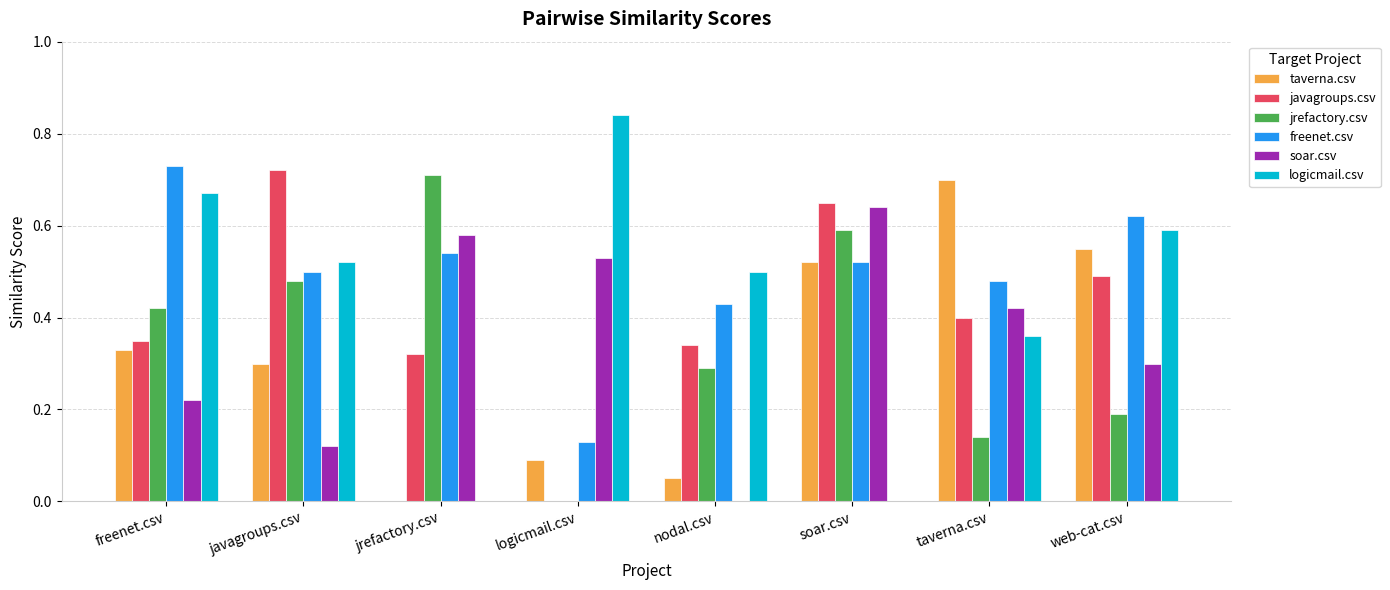

The taverna.csv series shows 0.2 at web-cat.csv. True or false?

False